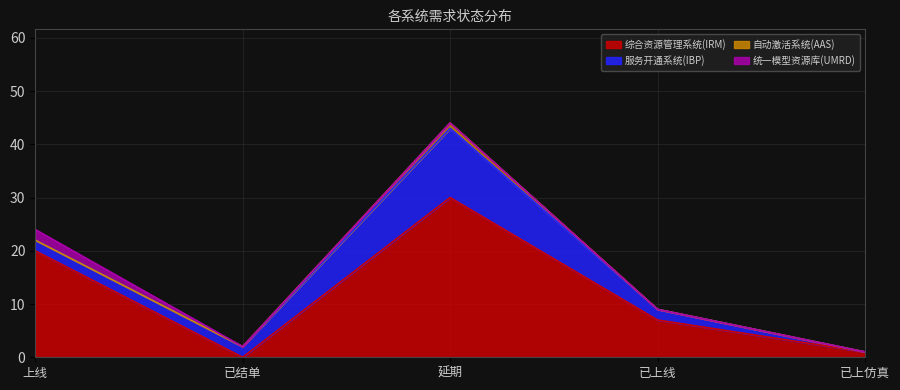

Which series changed the most between 上线 and 已结单?

综合资源管理系统(IRM)